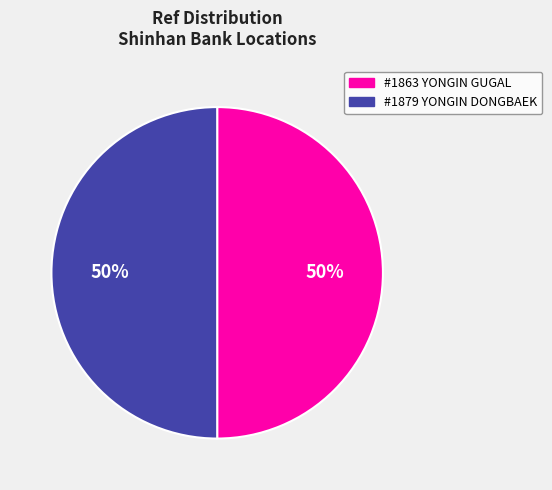

To the nearest percent, what is the average slice percentage?

50%